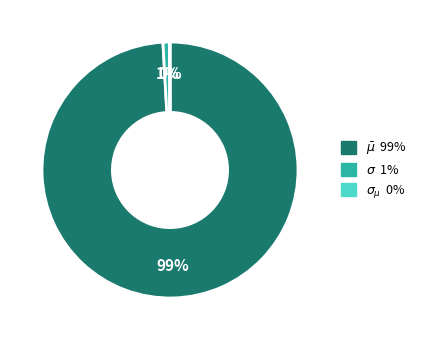

Is there any slice that represents more than half of the pie?

Yes